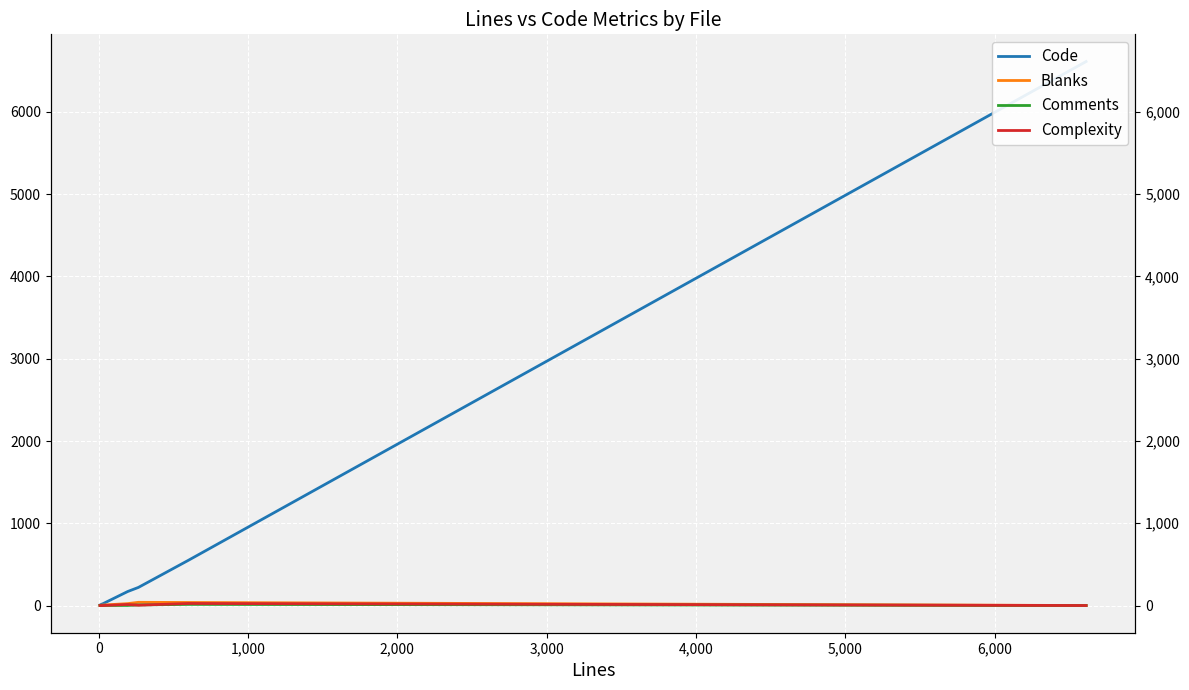

True or false: Complexity has a value of 16 at 5,000.

False